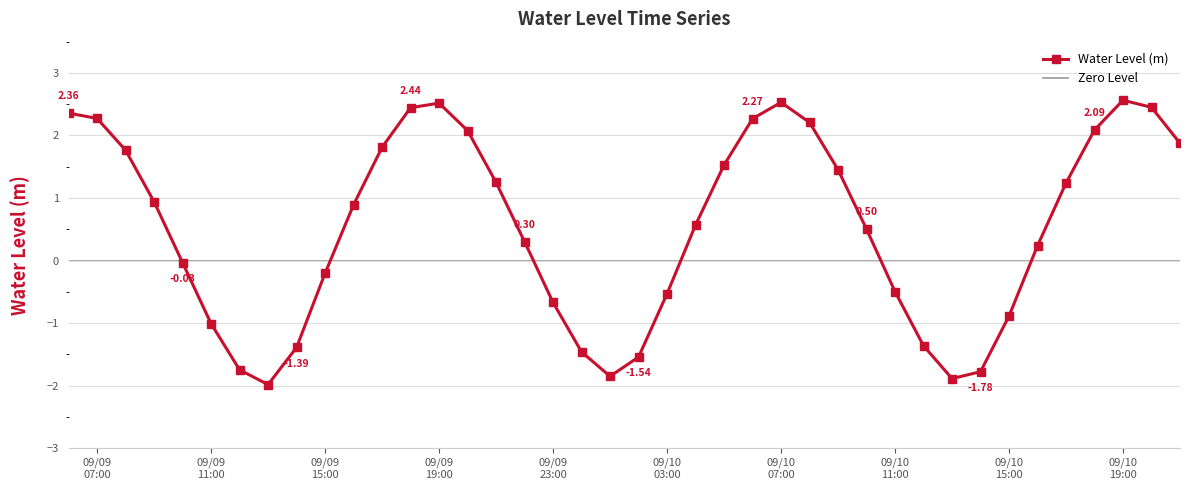

How many data points are above 0?

24